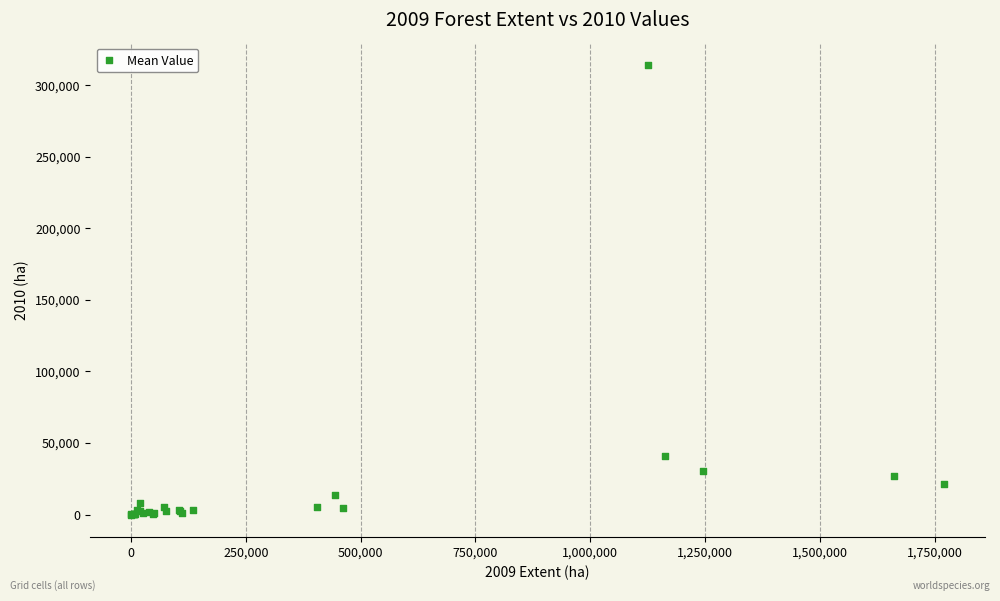

What Y value in the scatter plot is closest to 157081?

41266